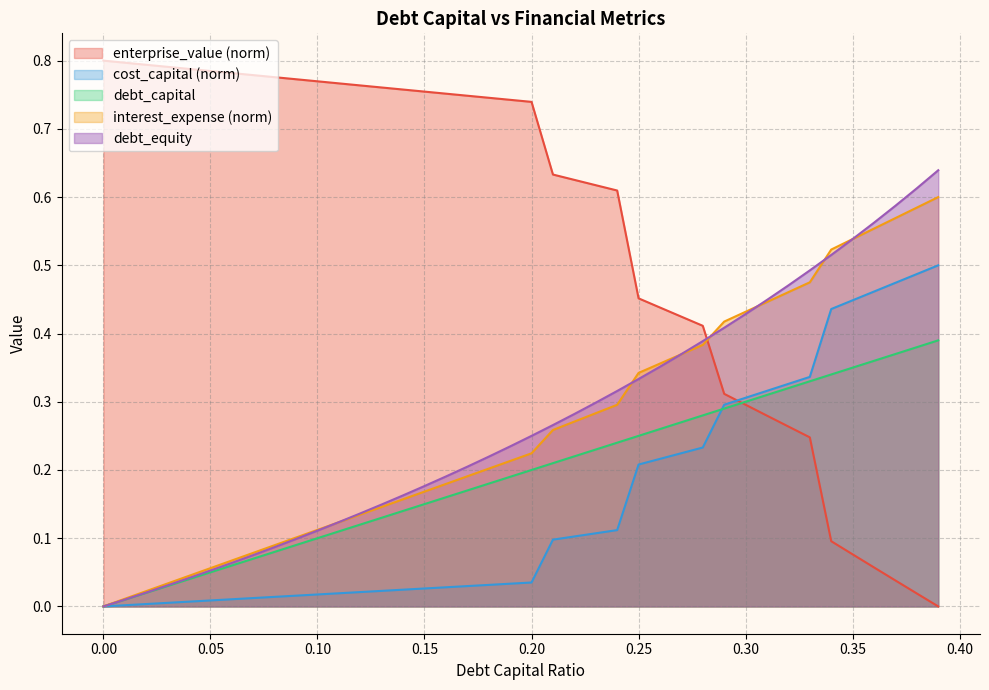

At how many categories does at least one series exceed 0?

40